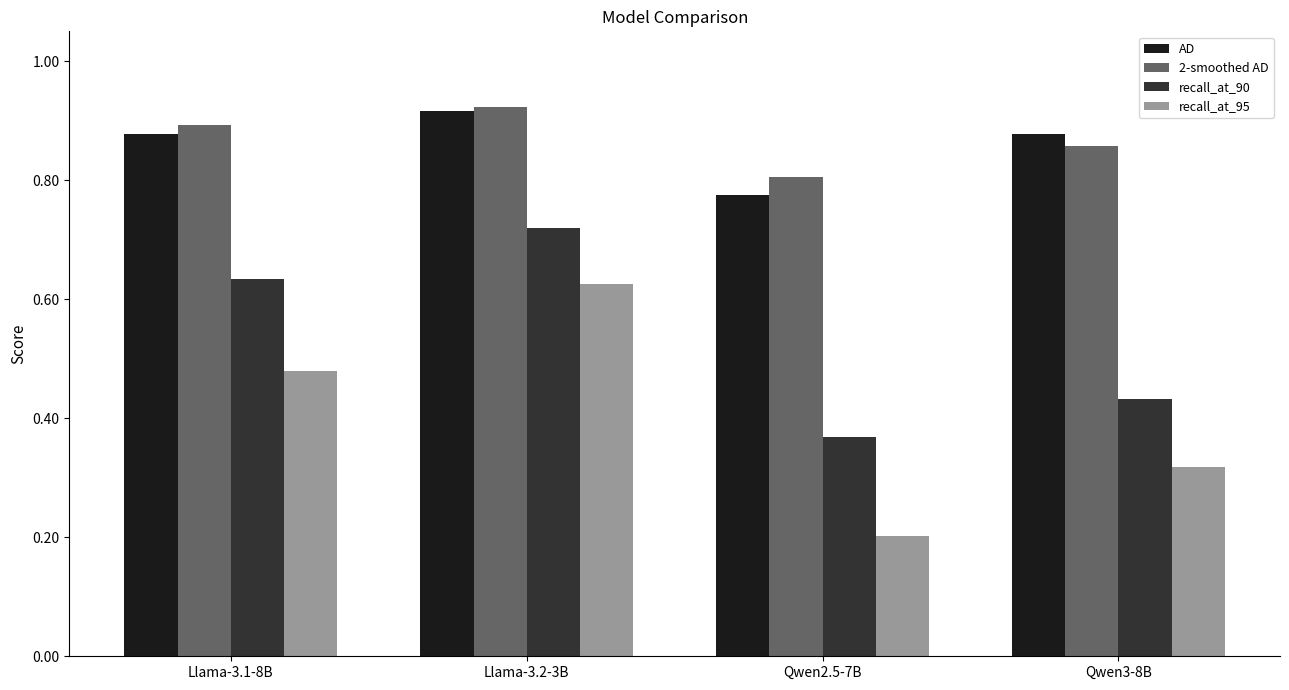

Which category has the highest value across all series?

Llama-3.2-3B